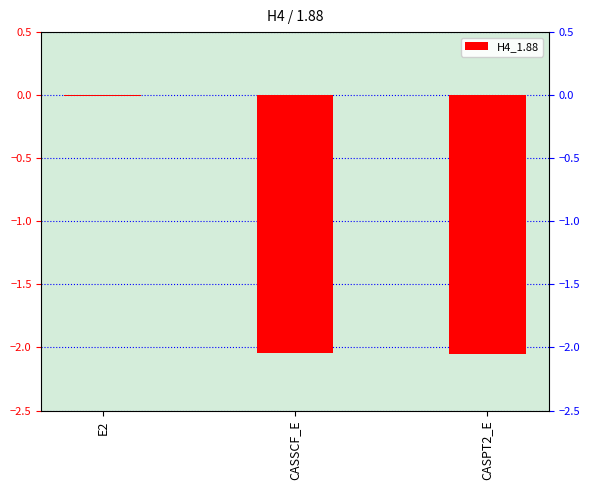

At which label does the data first exceed -2?

E2